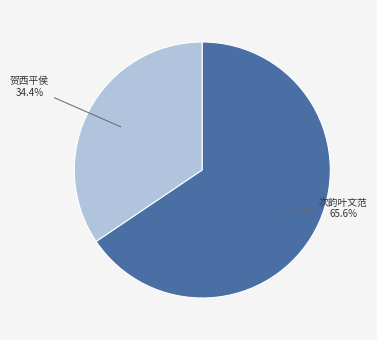

Which category has the biggest portion of the pie?

次韵叶文范